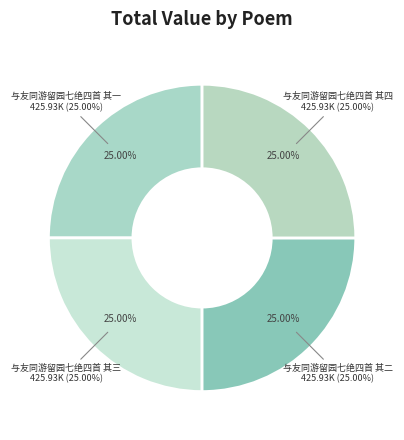

Is it true that 与友同游留园七绝四首 其四 is 25% of the pie?

True